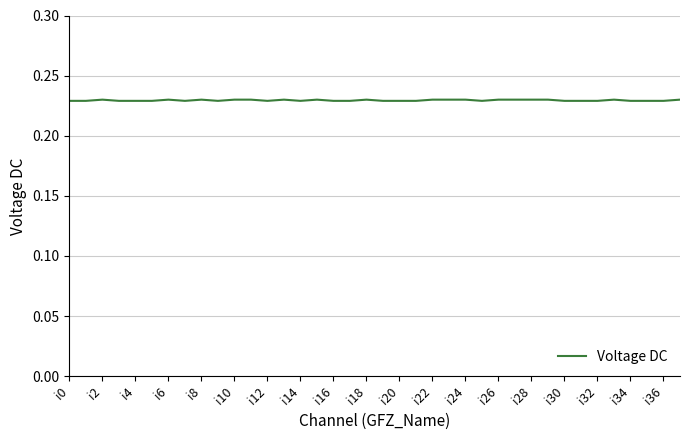

Is this an area chart (filled region under the line)?

No